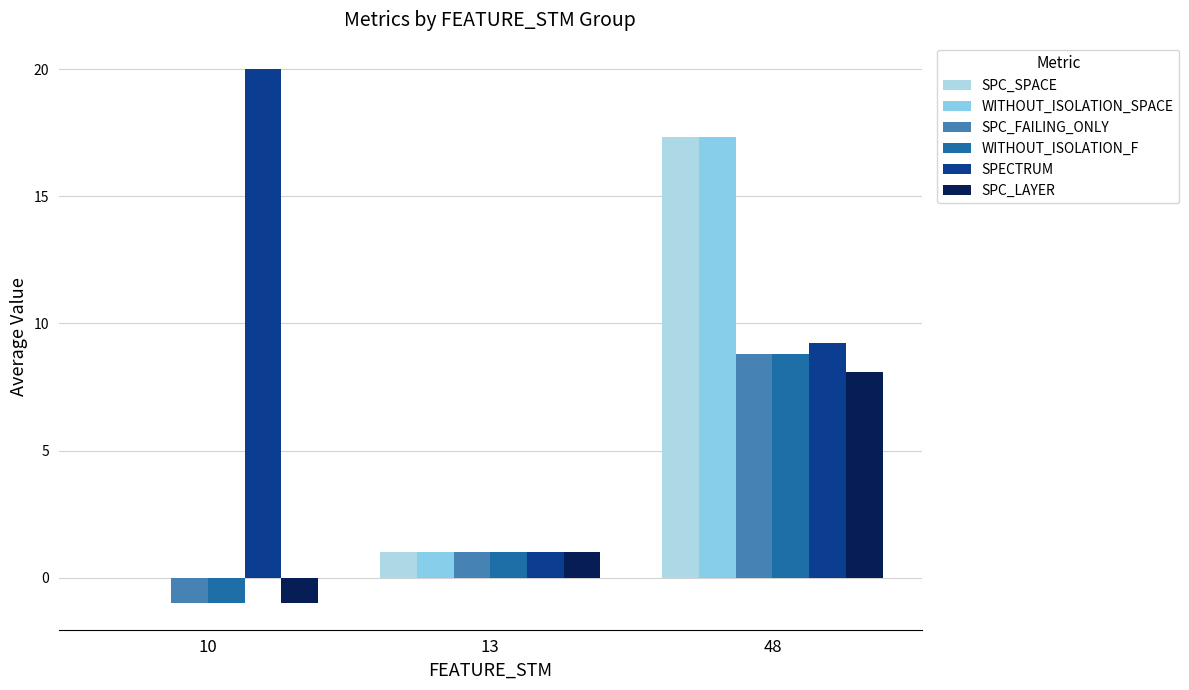

What is the smallest value displayed?

-1.0